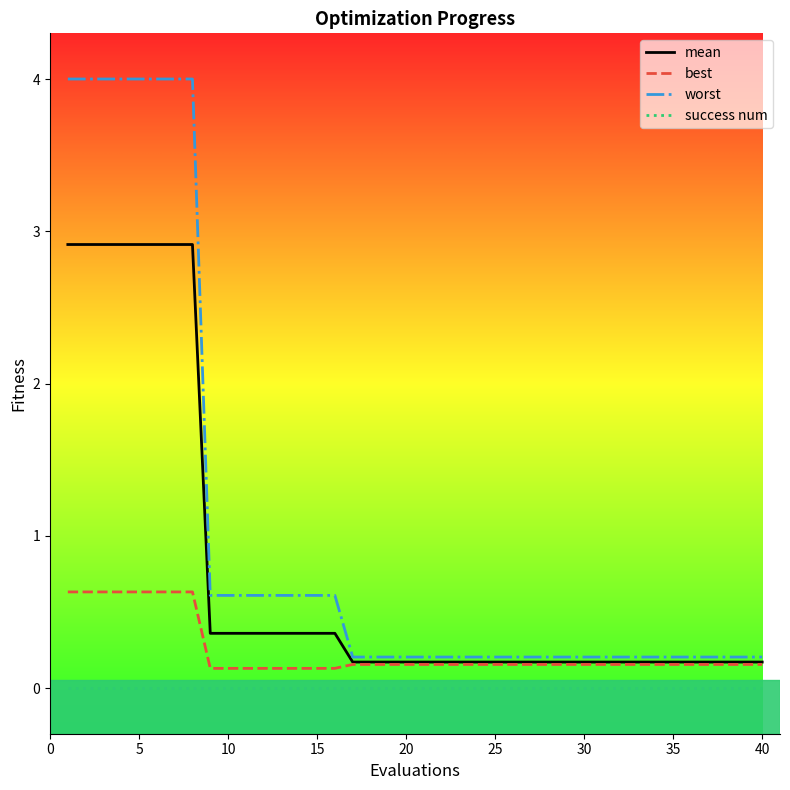

True or false: success num and mean intersect in this chart.

False